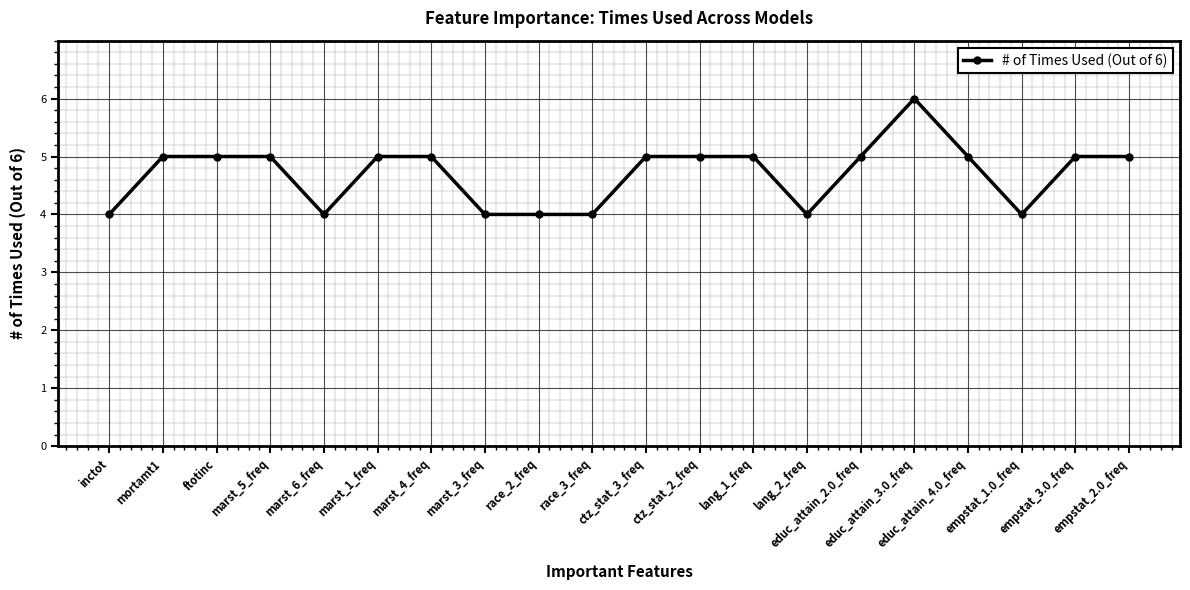

What is the difference between the values at lang_2_freq and educ_attain_3.0_freq?

2